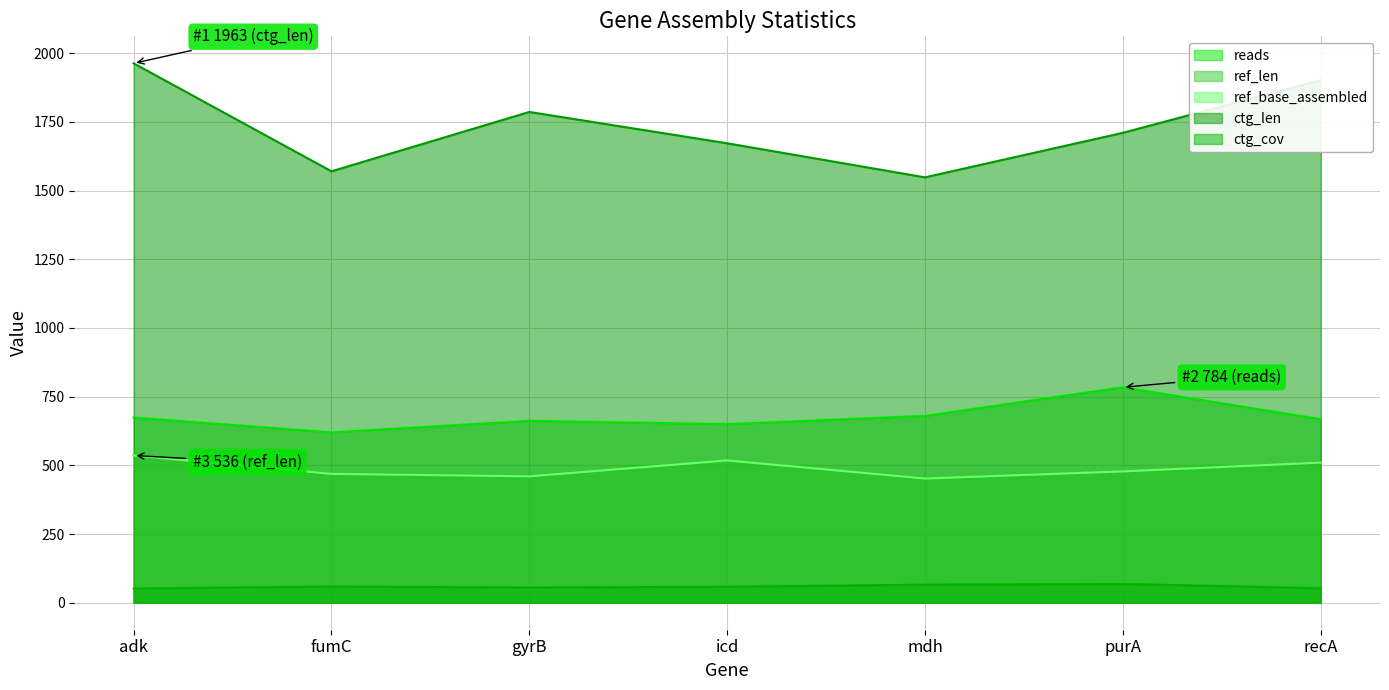

What is the label of the 1st point from the right?

recA